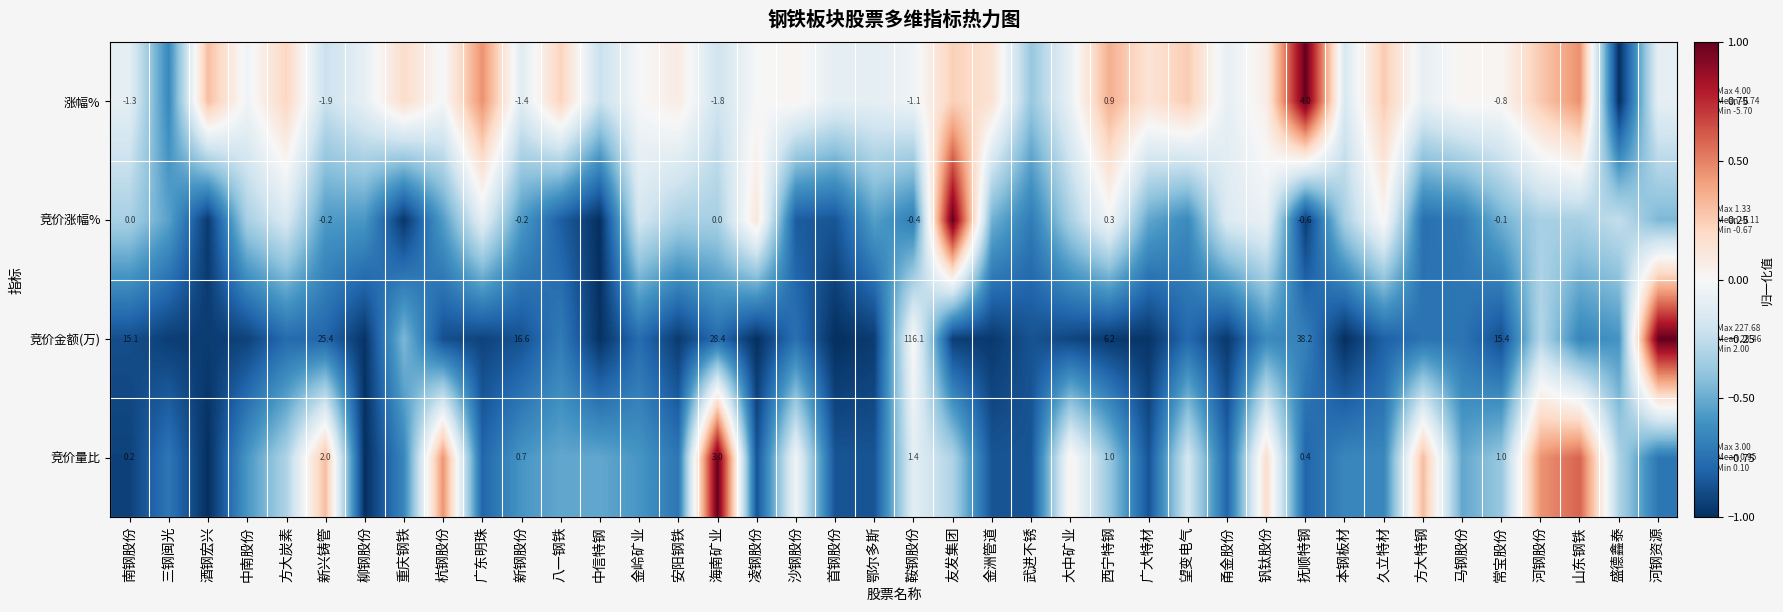

Rank the series at 海南矿业 from highest to lowest value.

竞价金额(万), 竞价量比, 竞价涨幅%, 涨幅%